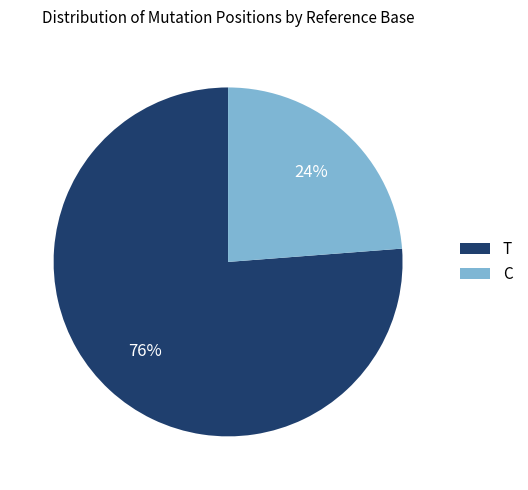

Is the sum of T and C greater than half?

Yes